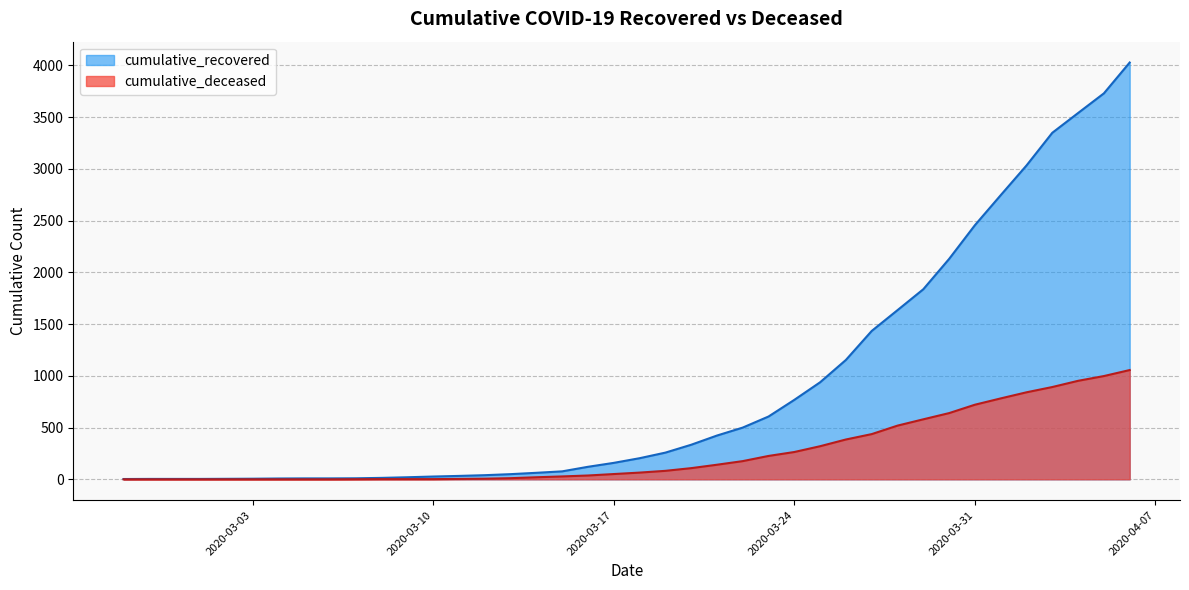

How many series are shown in this chart?

2